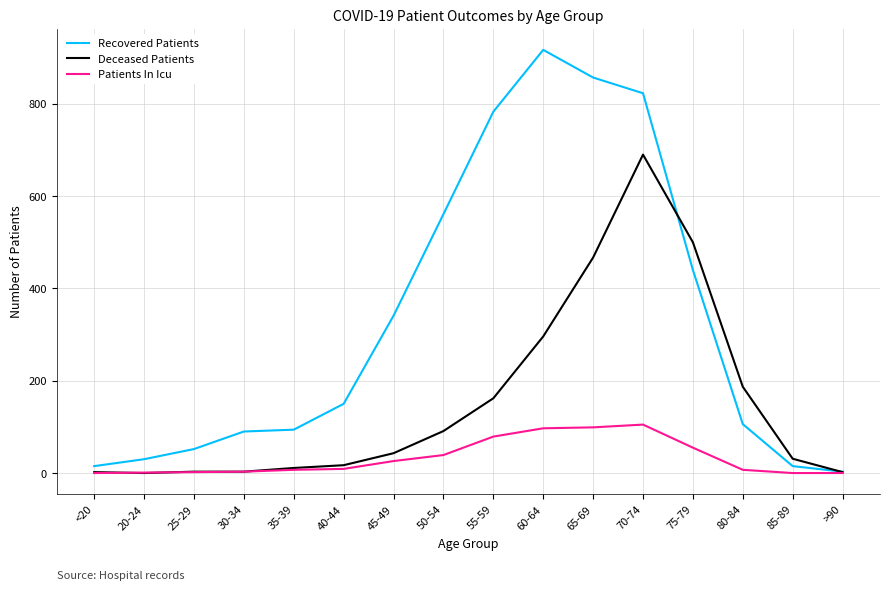

At which category is the sum across all series the highest?

70-74